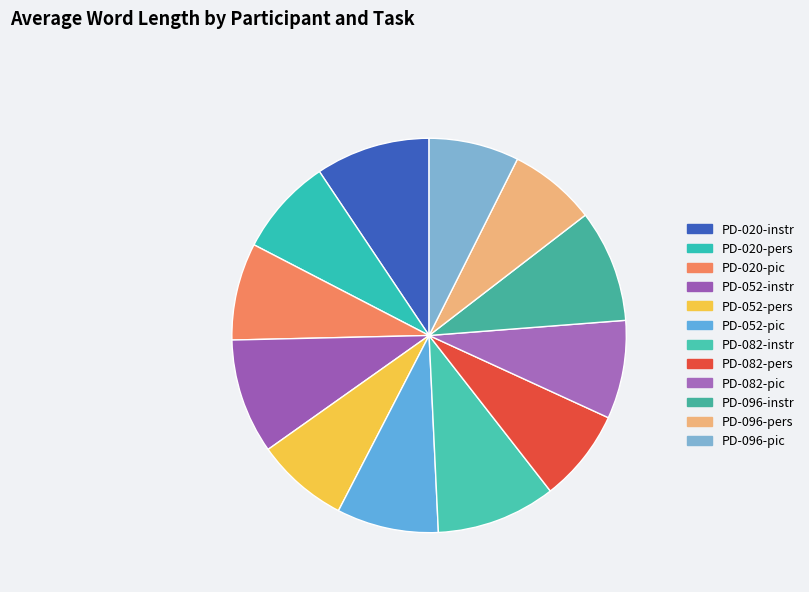

How many slices are in this pie chart?

12